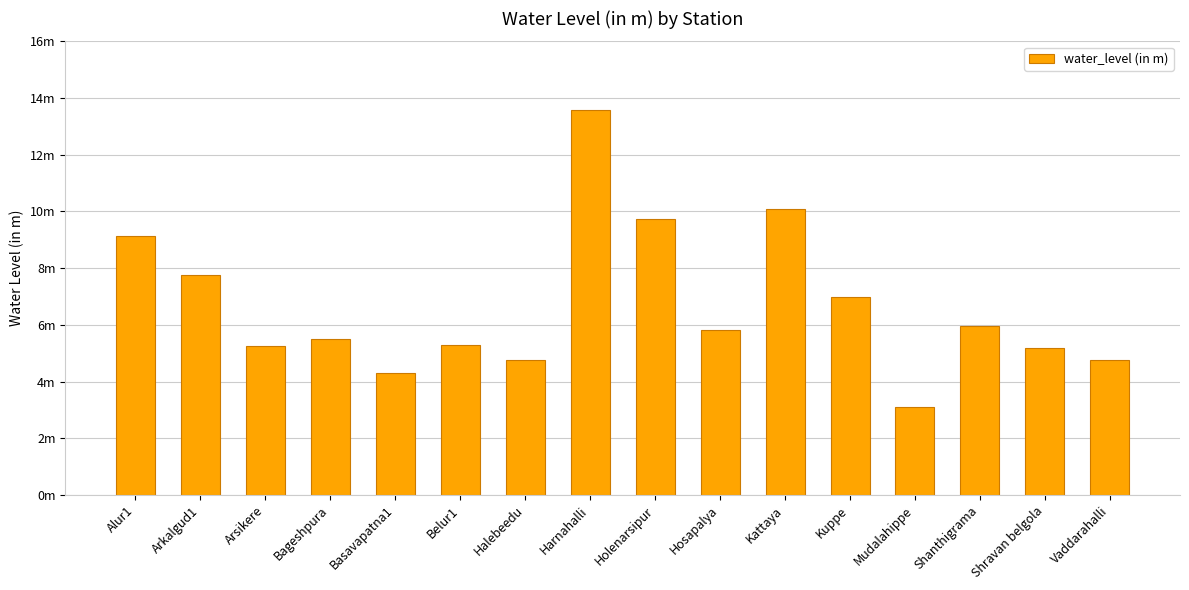

Does the chart contain any negative values?

No